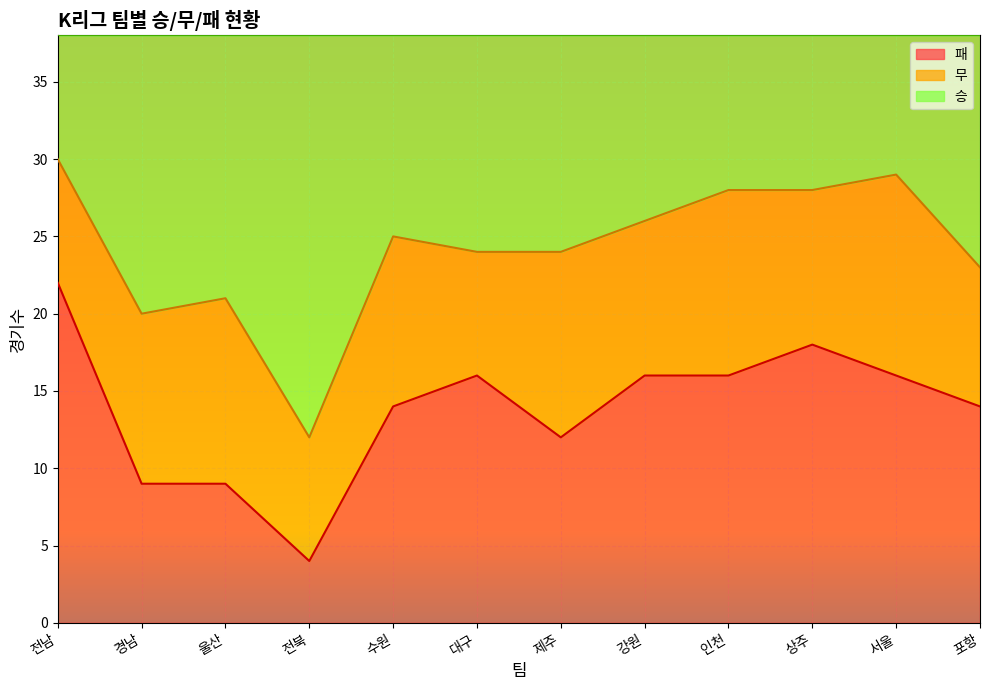

The value of 패 at 강원 is 16. True or false?

True